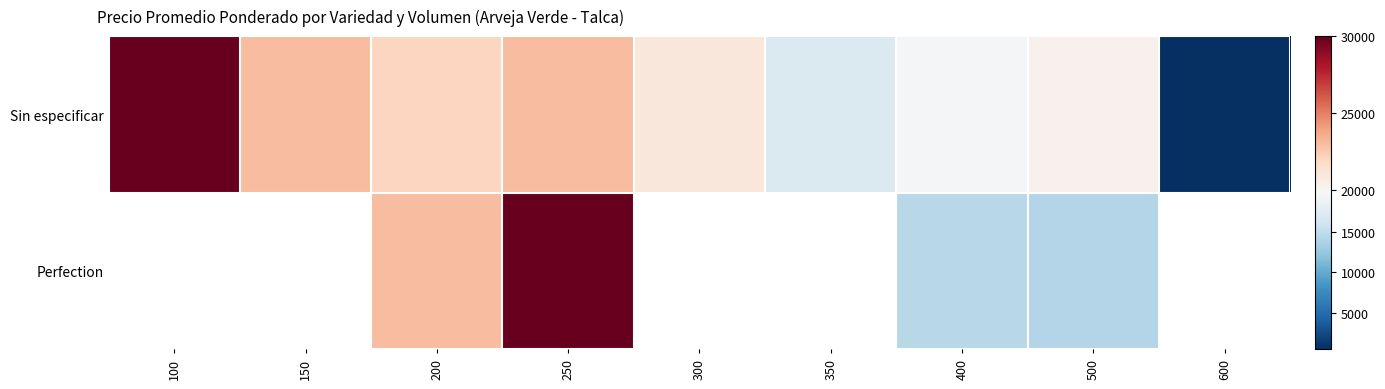

How many distinct data groups are displayed?

2